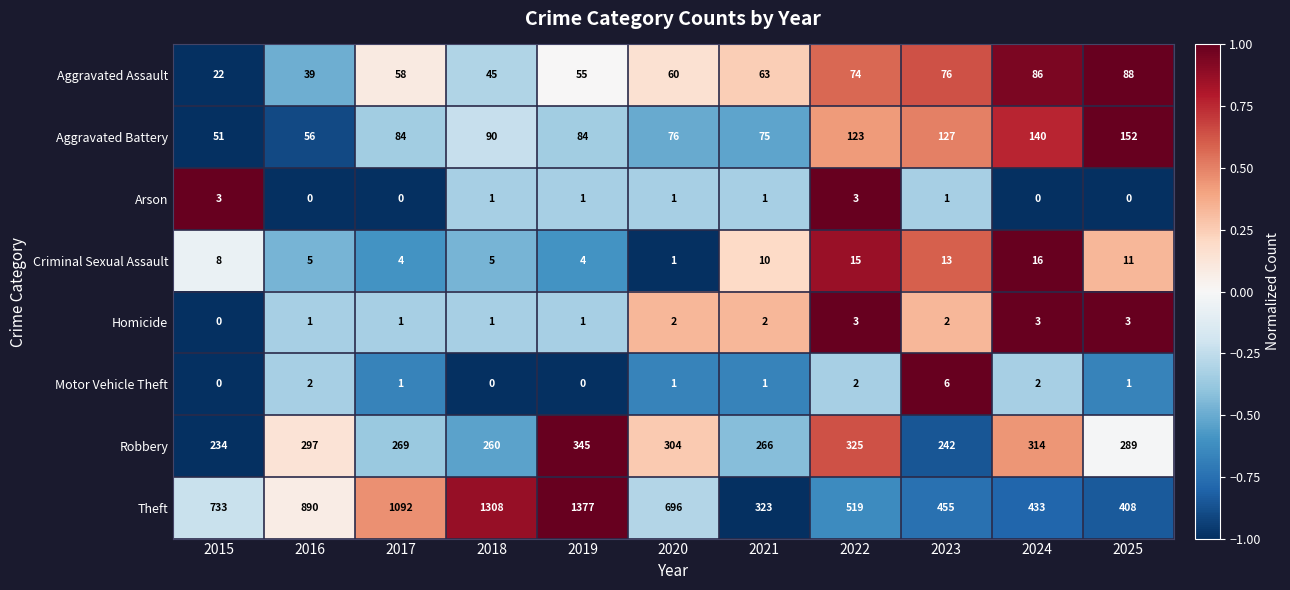

How many data points does each series have?

11